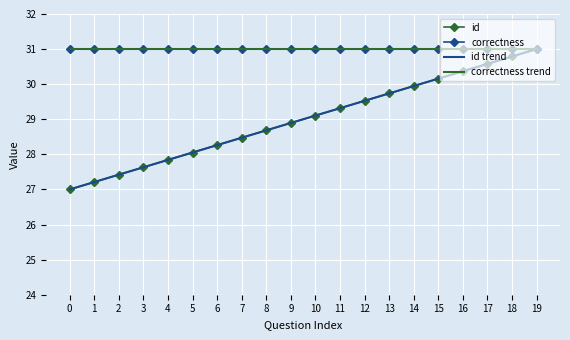

What is the value of the correctness trend point at the 11th from the left?

31.0